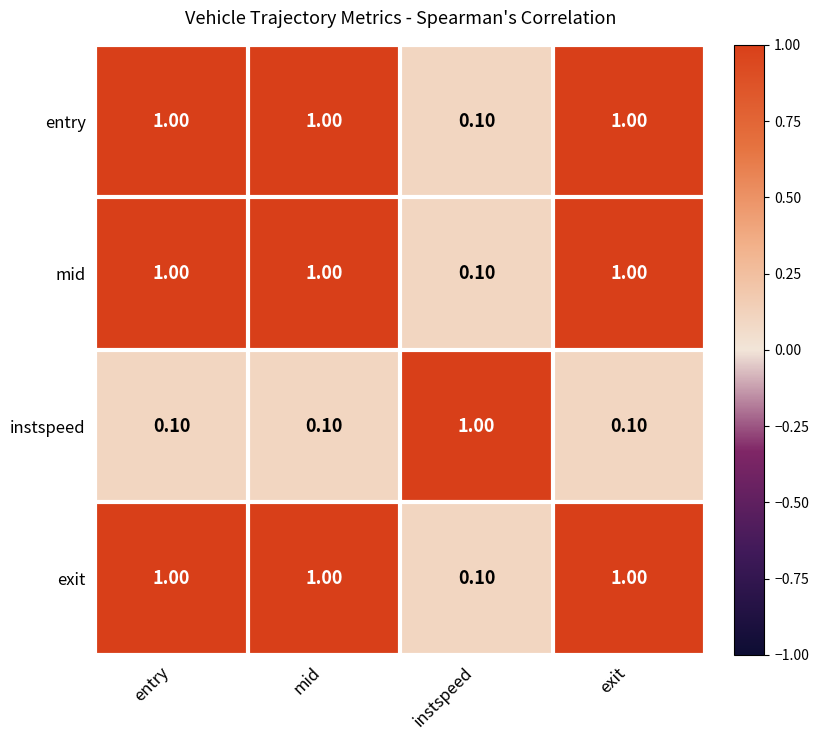

What is the spread (max minus min) of values at exit?

0.9